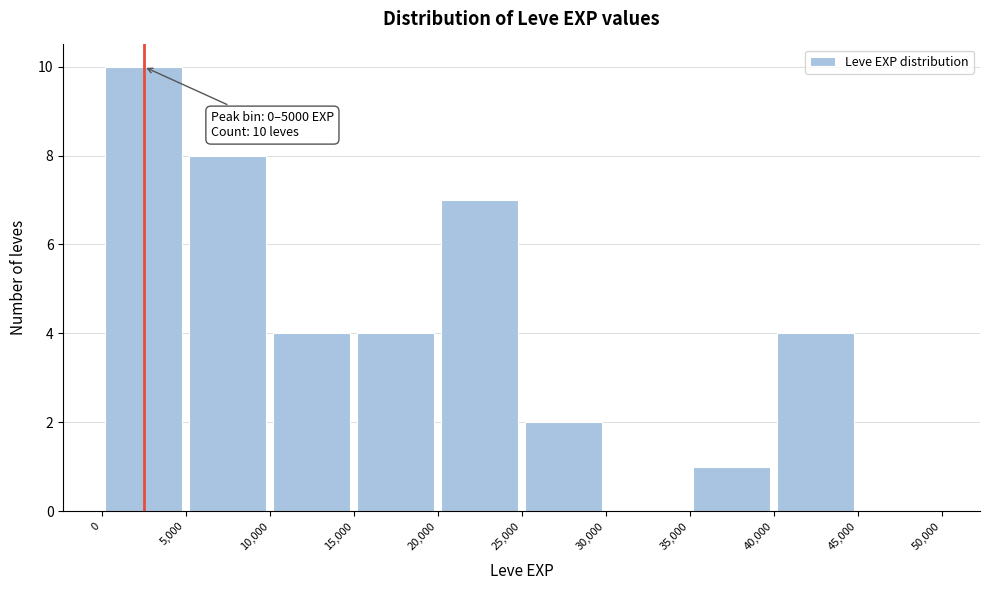

Which range on the x-axis has the tallest bar?

0 to 5,000